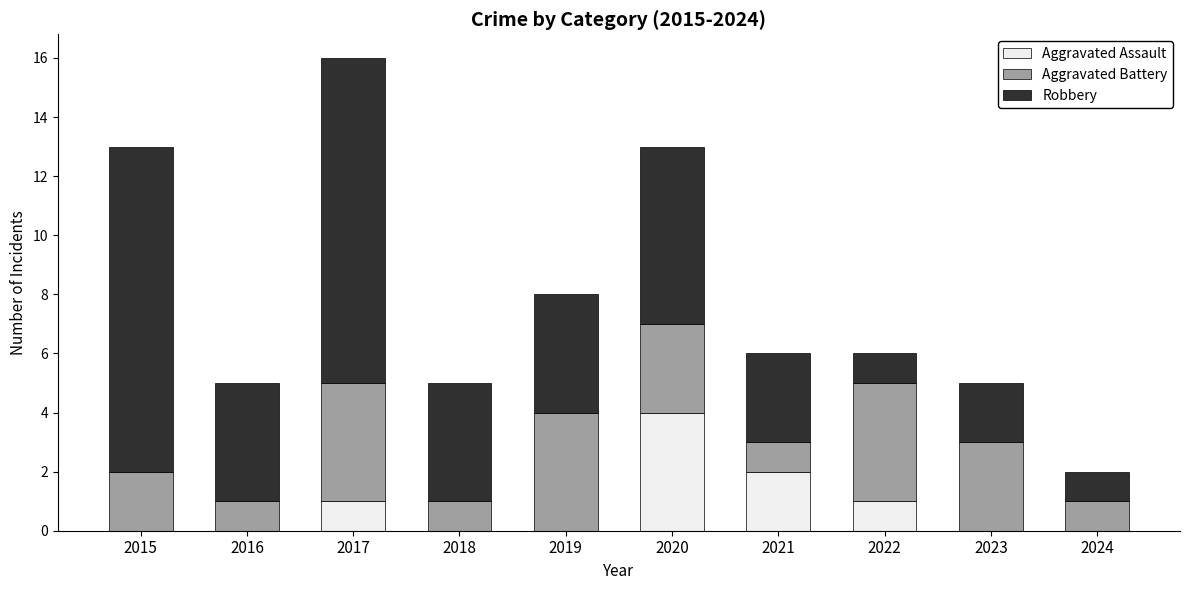

What is the total value across all series at 2020?

13